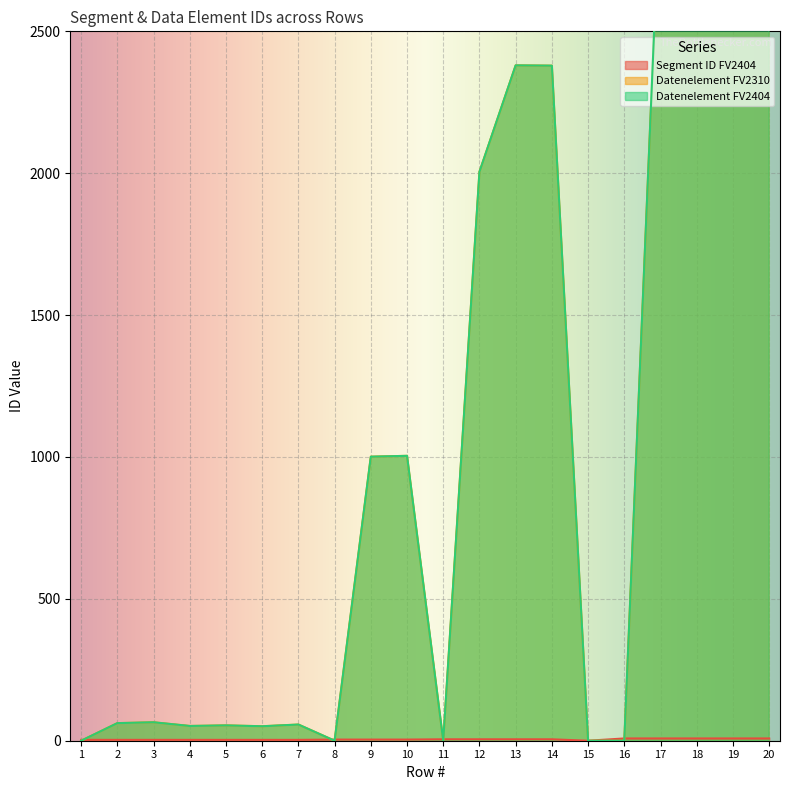

How many positive values does the Datenelement FV2310 series have?

15